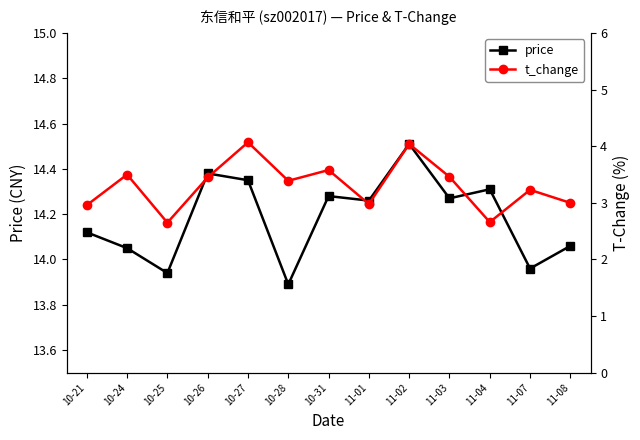

Reading right to left, extract all data points from this chart.

price: 14.1	14.0	14.3	14.3	14.5	14.3	14.3	13.9	14.3	14.4	13.9	14.1	14.1
t_change: 3.0	3.2	2.7	3.5	4.0	3.0	3.6	3.4	4.1	3.5	2.6	3.5	3.0